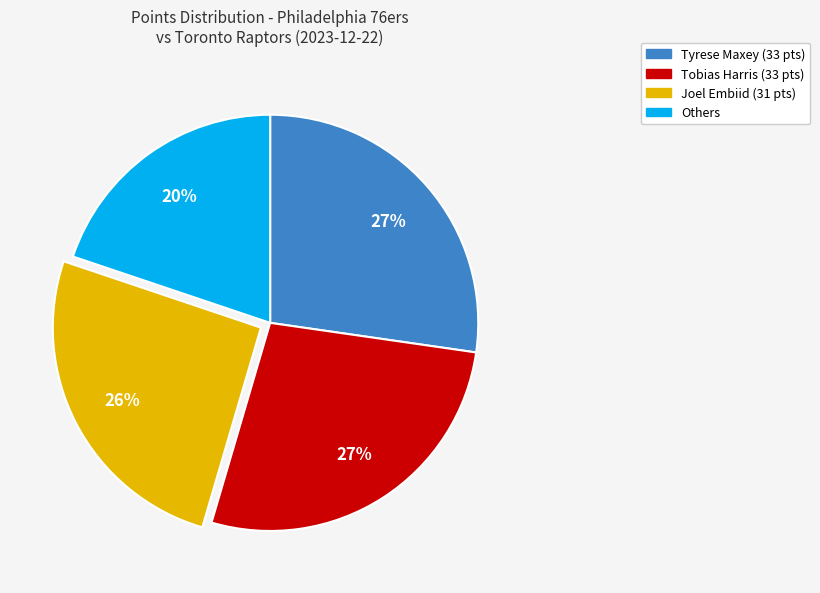

Is there any slice that represents more than half of the pie?

No